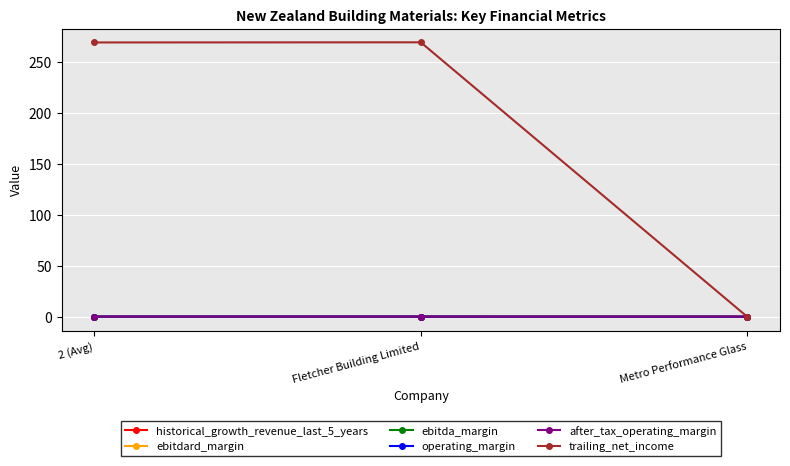

What is the maximum value for operating_margin?

0.1